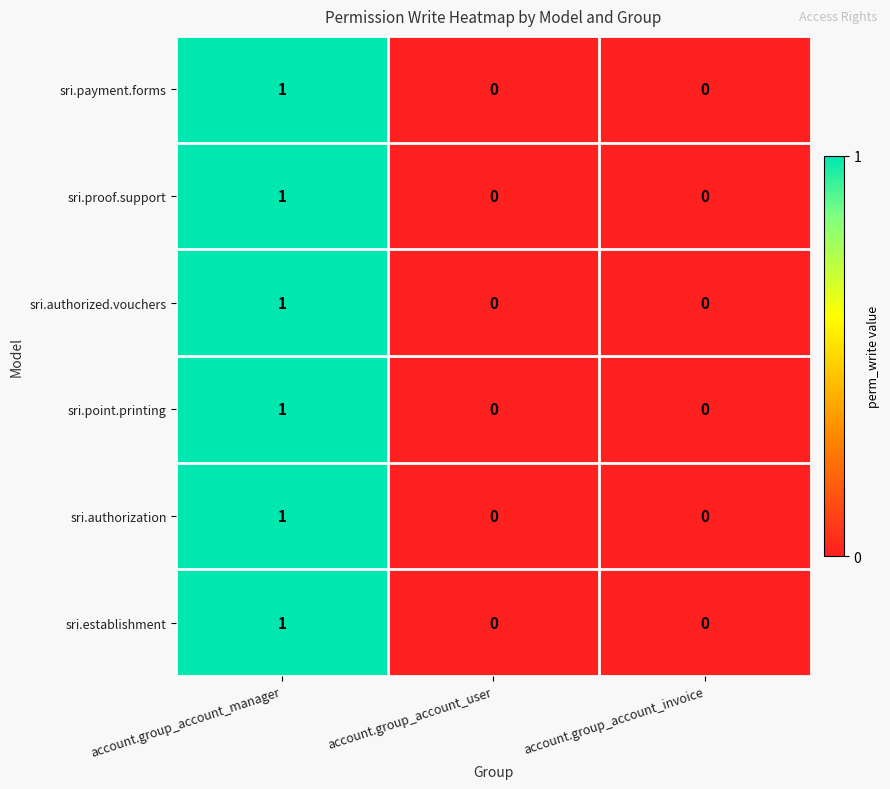

How many sri.authorized.vouchers values are between 0 and 1?

3